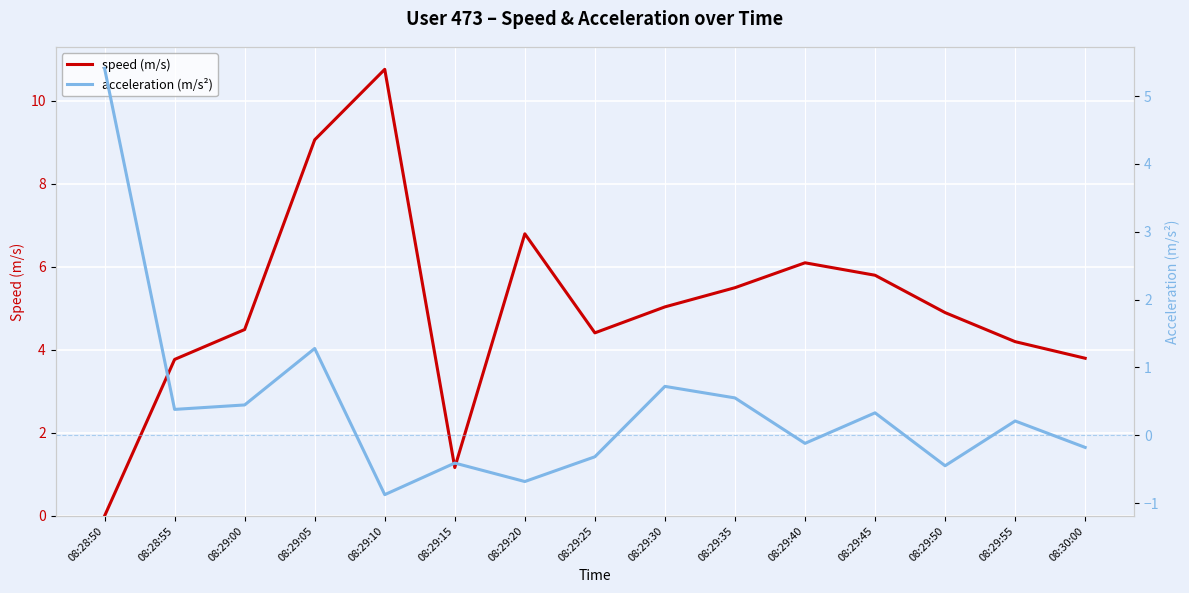

How many negative values does the acceleration (m/s²) series have?

7